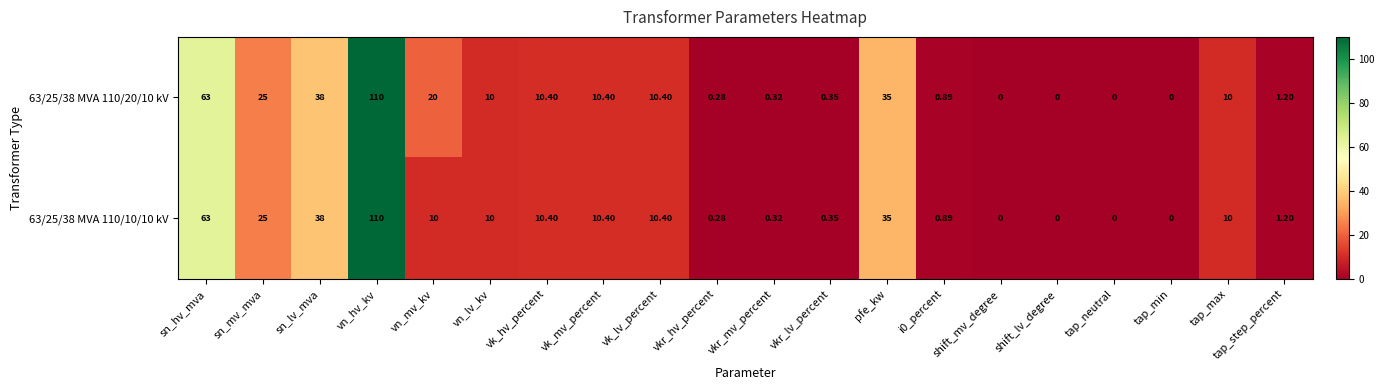

At which category is the sum across all series the highest?

vn_hv_kv